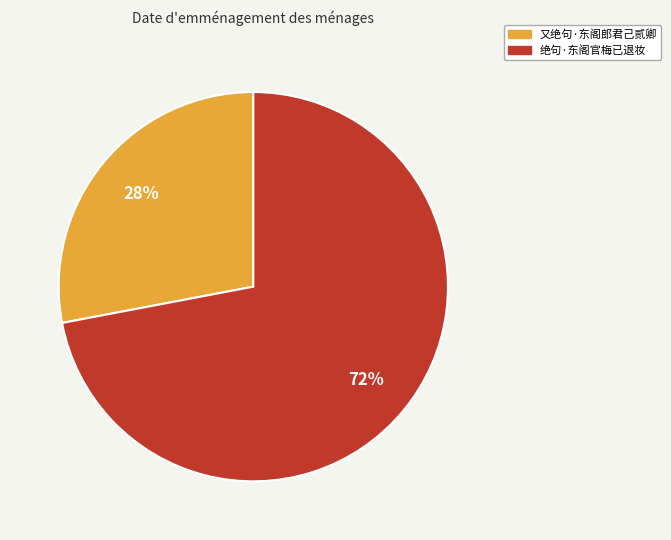

How many segments does this pie chart have?

2